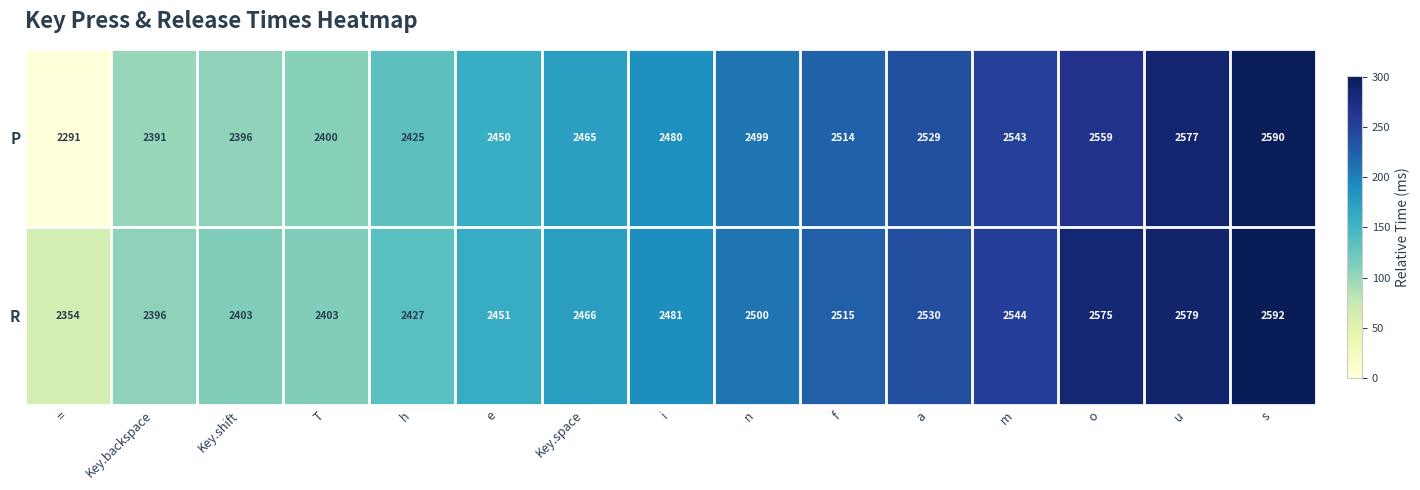

What is the sum of all R values?

37216